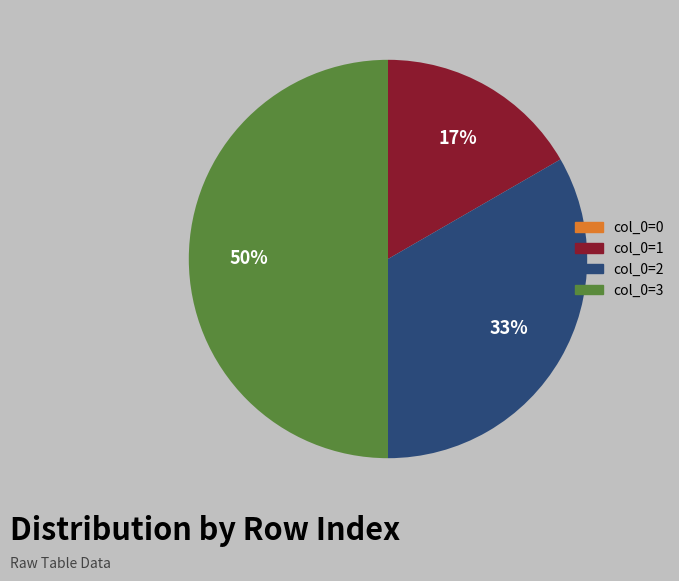

Which slice is the largest?

col_0=3